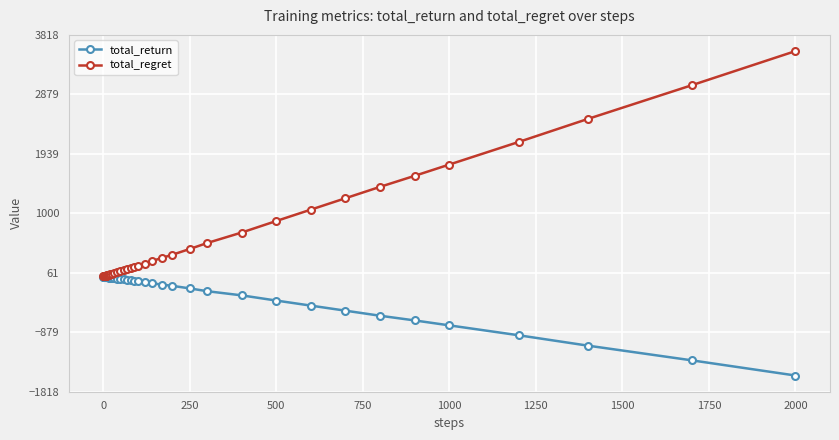

List the series in order of their peak value, lowest first.

total_return, total_regret